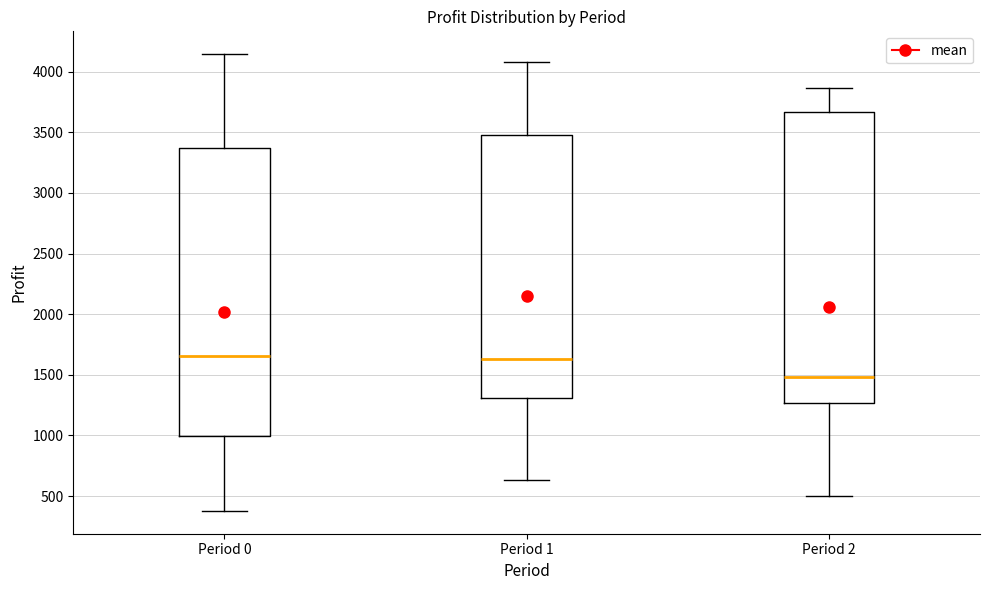

Where does the median line of the box for Period 1 sit on the y-axis? The values are not printed on the chart, so give them approximately, as read against the axis.

1650